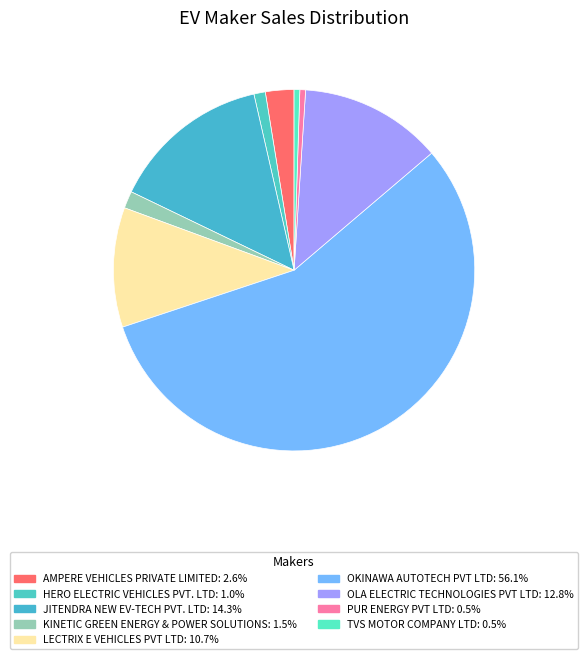

Count the number of slices in the pie.

9